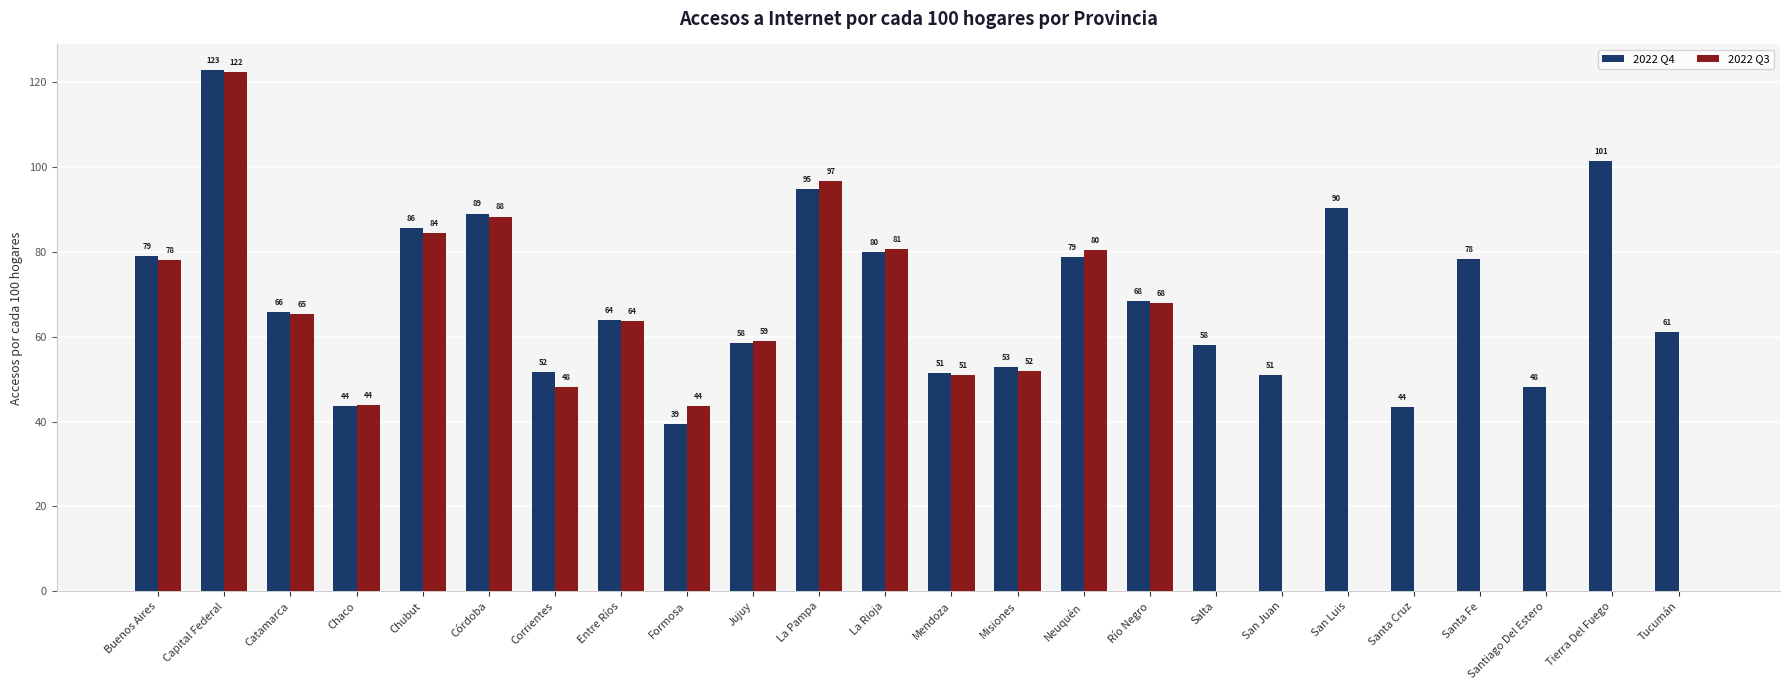

Is the value of 2022 Q4 at San Luis greater than the value of 2022 Q3 at Chaco?

Yes